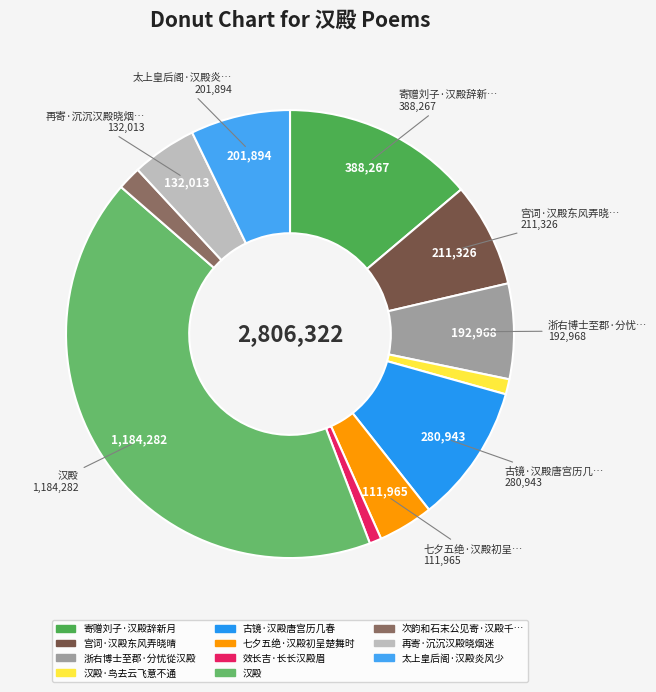

How many segments does this pie chart have?

11